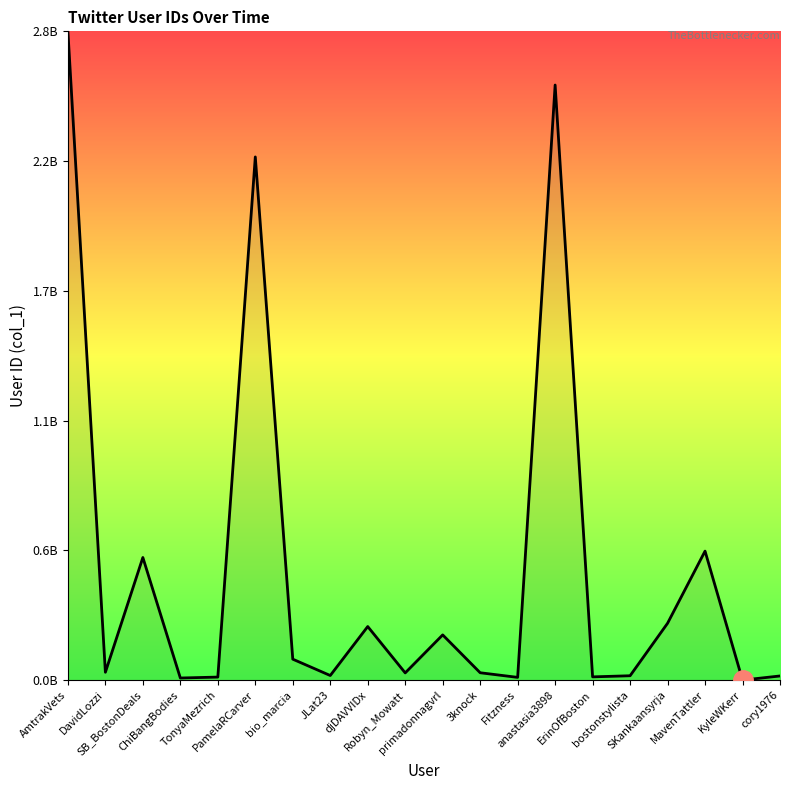

Does the chart display data point markers on the line(s)?

No